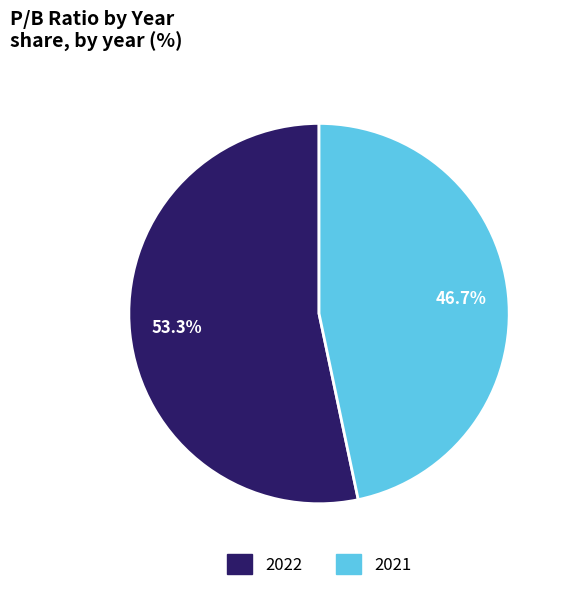

Do 2022 and 2021 together represent more than half of the pie?

Yes